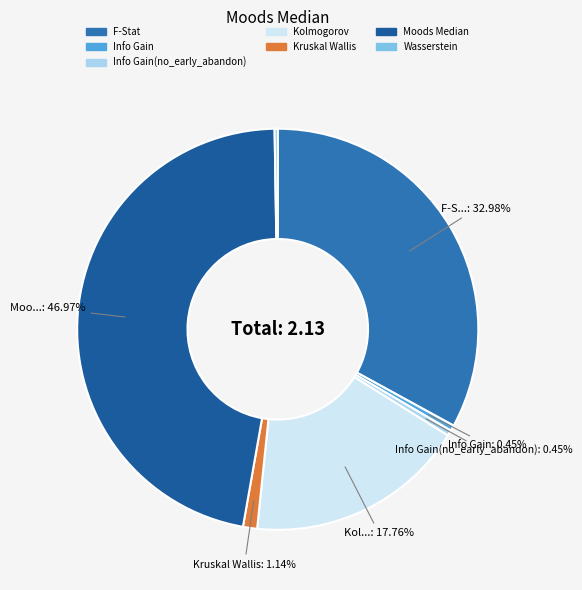

Is there any slice that represents more than half of the pie?

No